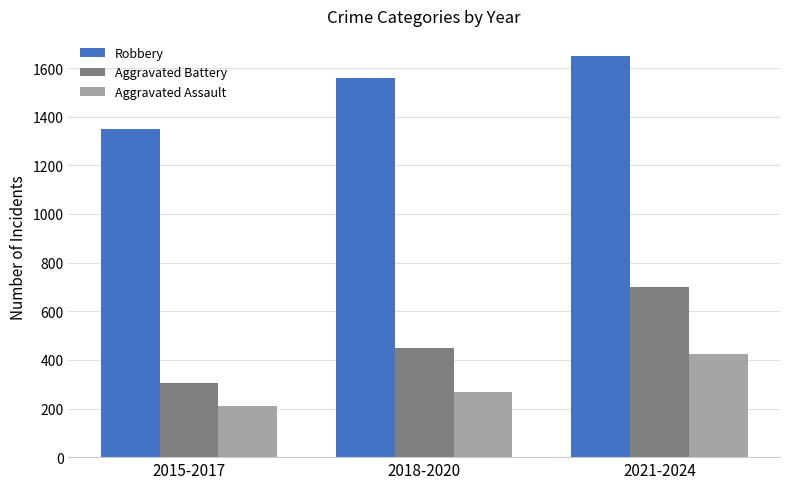

Between 2018-2020 and 2021-2024, which series saw the biggest shift?

Aggravated Battery